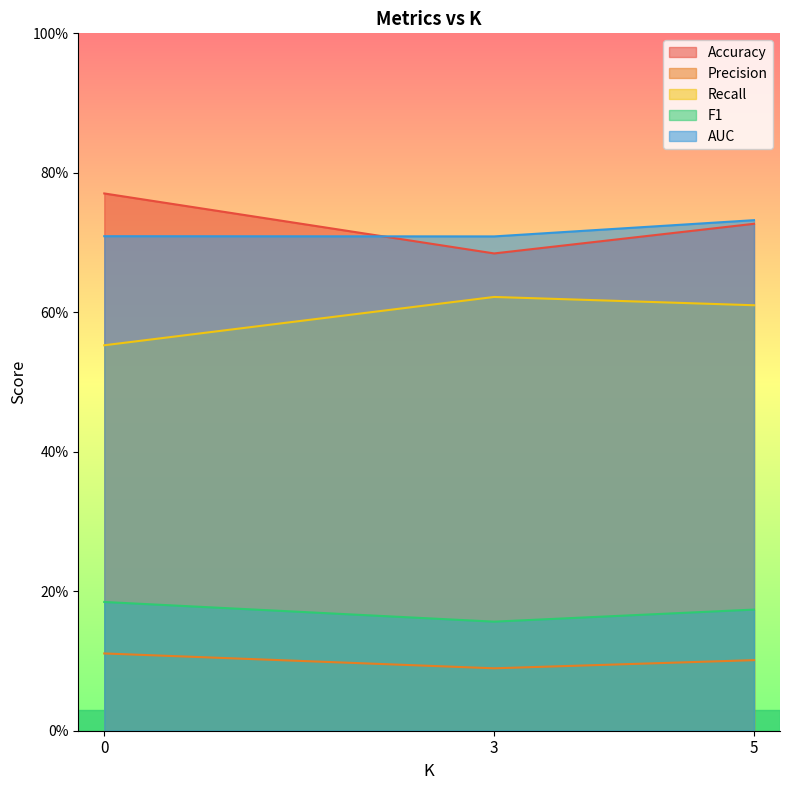

The value of Precision at 5 is 0.0. True or false?

False